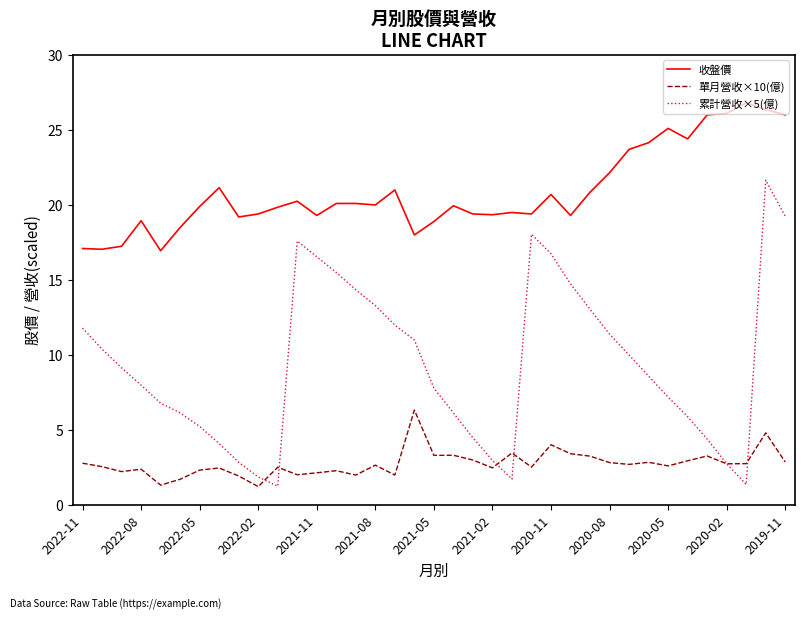

Rank the series by their maximum value, from lowest to highest.

單月營收×10(億), 累計營收×5(億), 收盤價